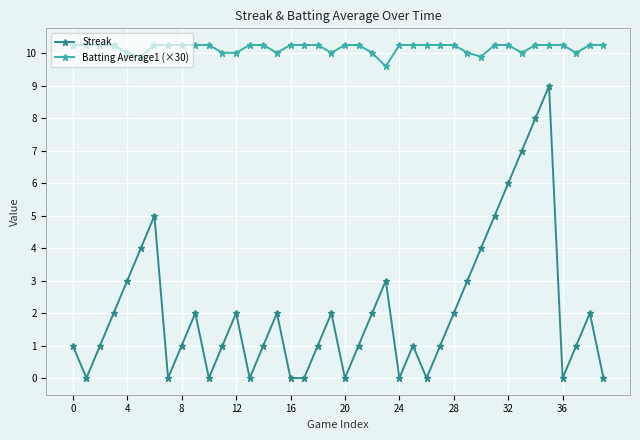

What is the sum of all Batting Average1 (×30) values?

406.9